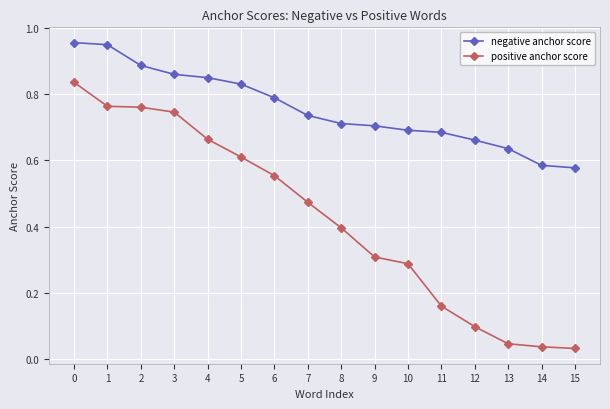

What is the difference between the positive anchor score values at 14 and 8?

0.4